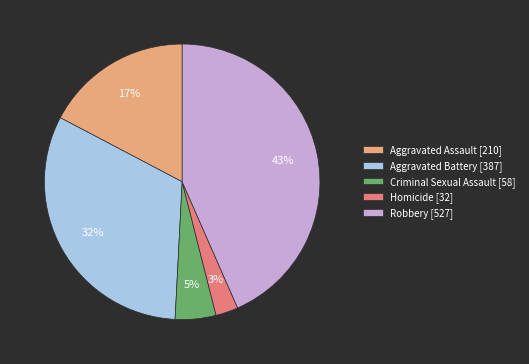

How many segments does this pie chart have?

5